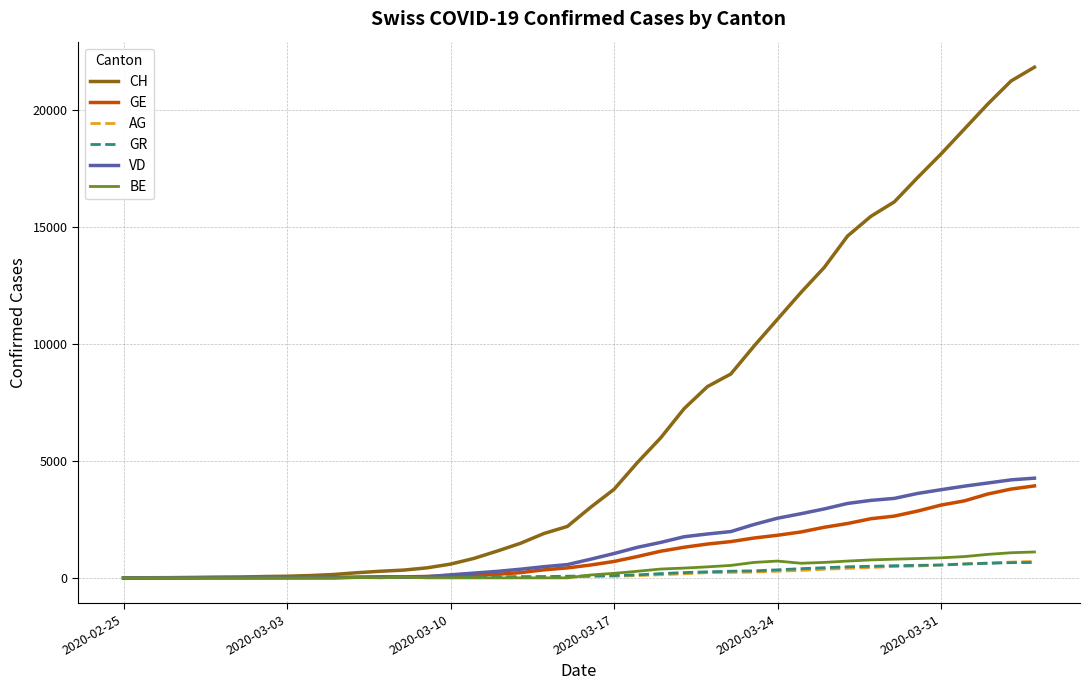

What is the maximum value for AG?

702